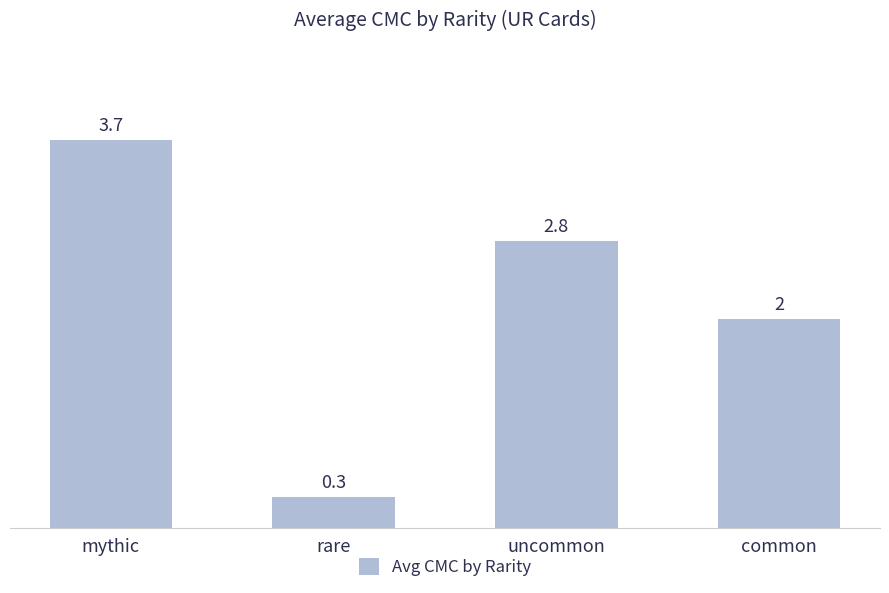

Approximately how many times larger is the value at rare compared to mythic?

0.1